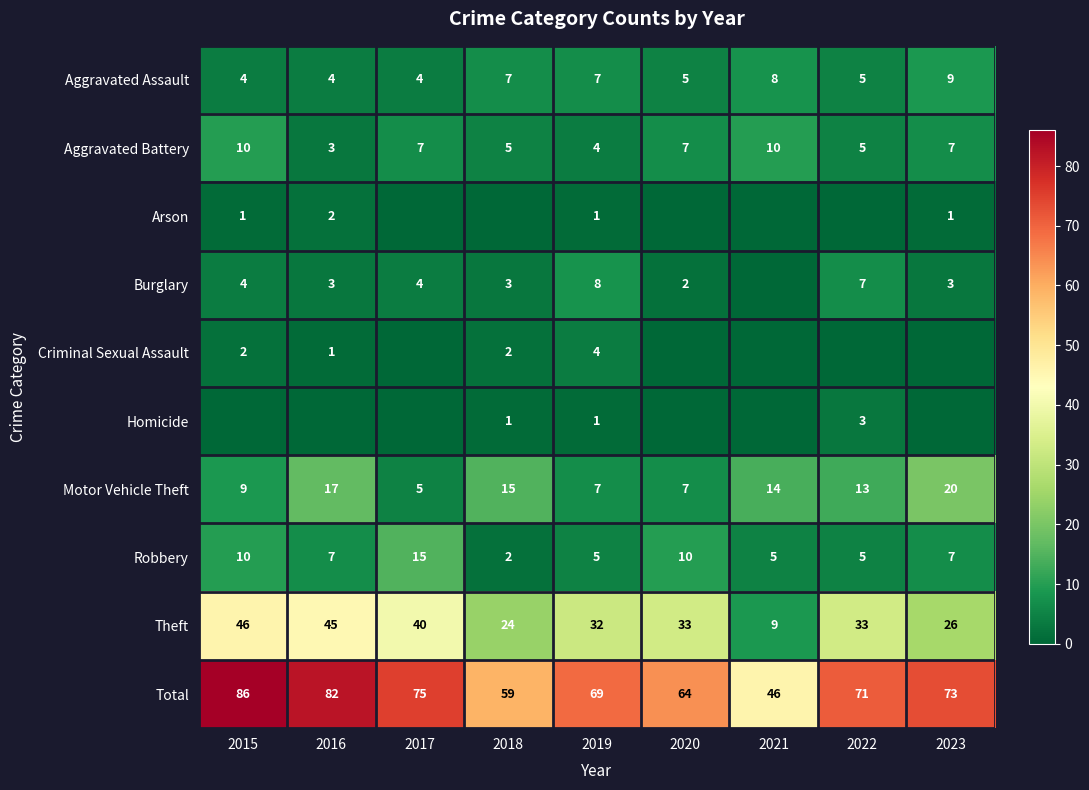

What is the spread (max minus min) of values at 2021?

46